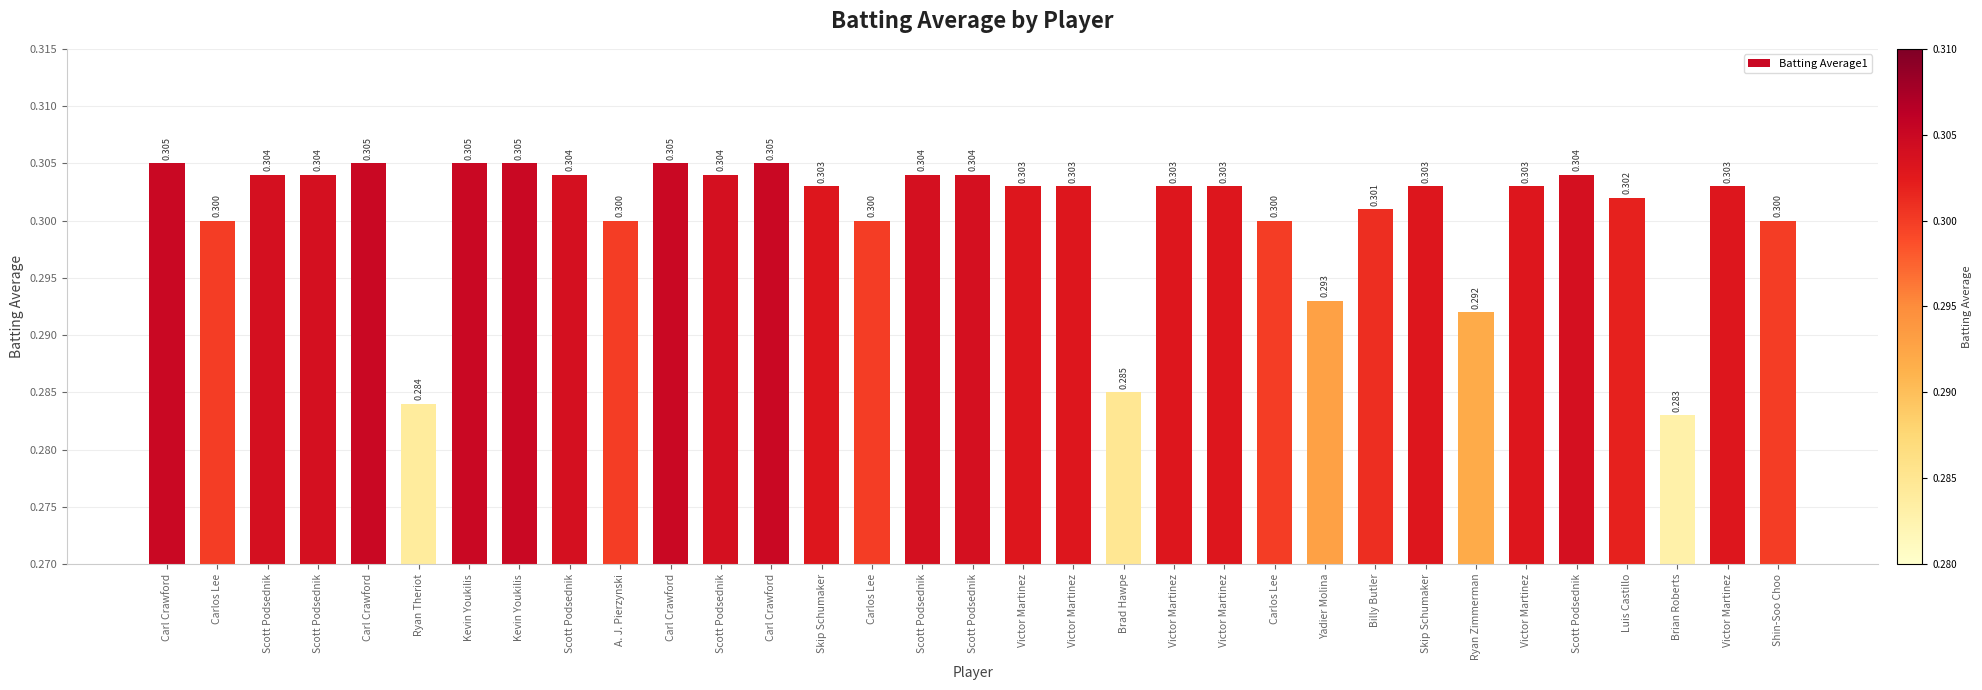

Reading left to right, list all the values displayed in this chart.

0.3	0.3	0.3	0.3	0.3	0.3	0.3	0.3	0.3	0.3	0.3	0.3	0.3	0.3	0.3	0.3	0.3	0.3	0.3	0.3	0.3	0.3	0.3	0.3	0.3	0.3	0.3	0.3	0.3	0.3	0.3	0.3	0.3